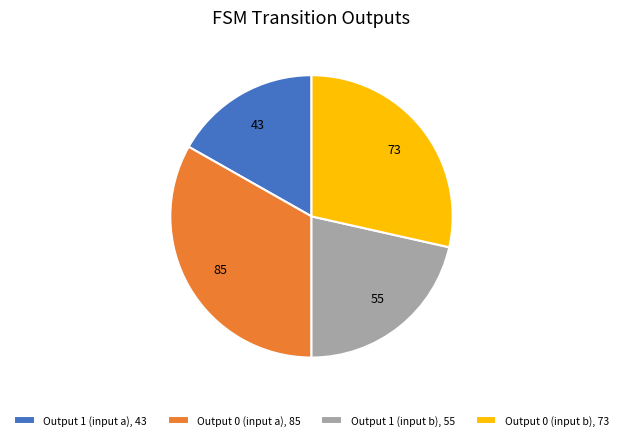

Count the number of slices in the pie.

4